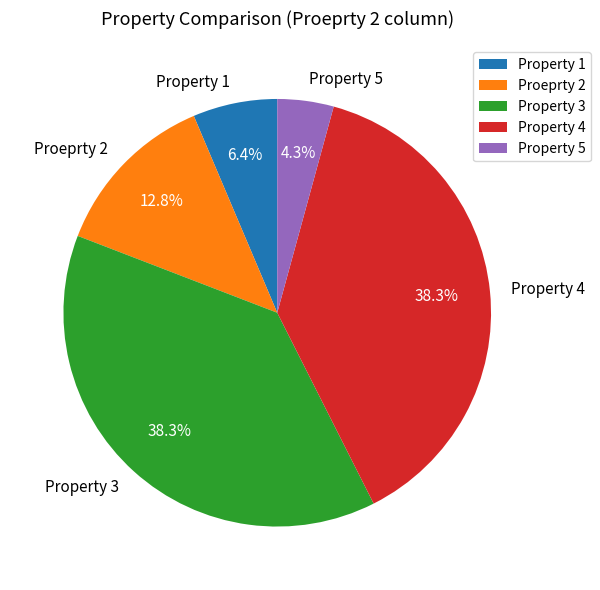

What percentage is NOT represented by Property 5?

95.7%